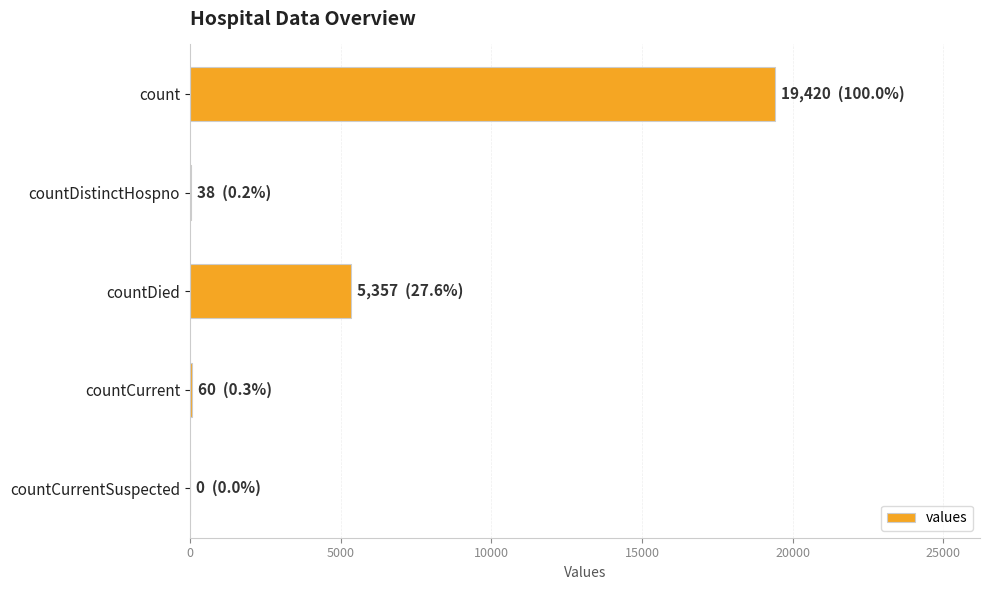

What is the average value?

4975